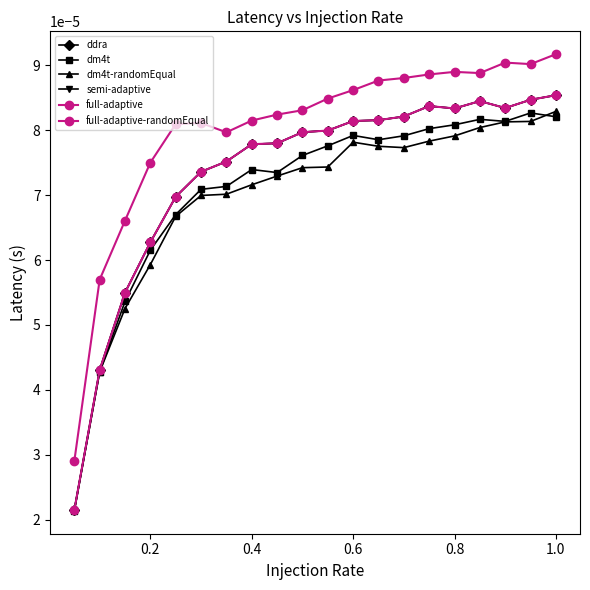

List the series in order of their peak value, highest first.

full-adaptive-randomEqual, ddra, semi-adaptive, full-adaptive, dm4t-randomEqual, dm4t